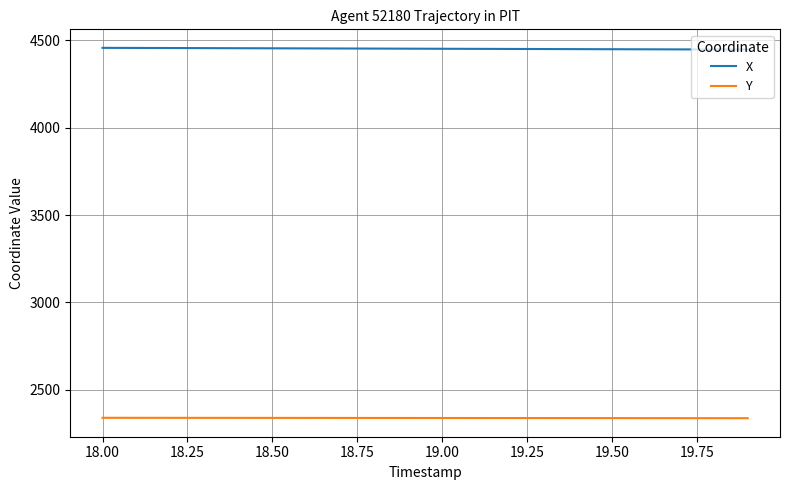

List the series in order of their peak value, lowest first.

Y, X